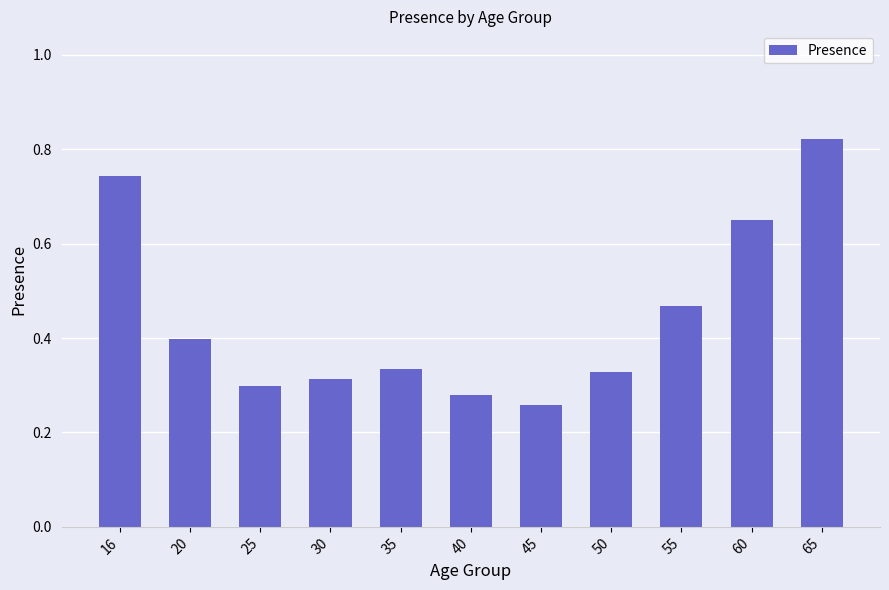

Are the bars grouped side by side (vs. stacked)?

No